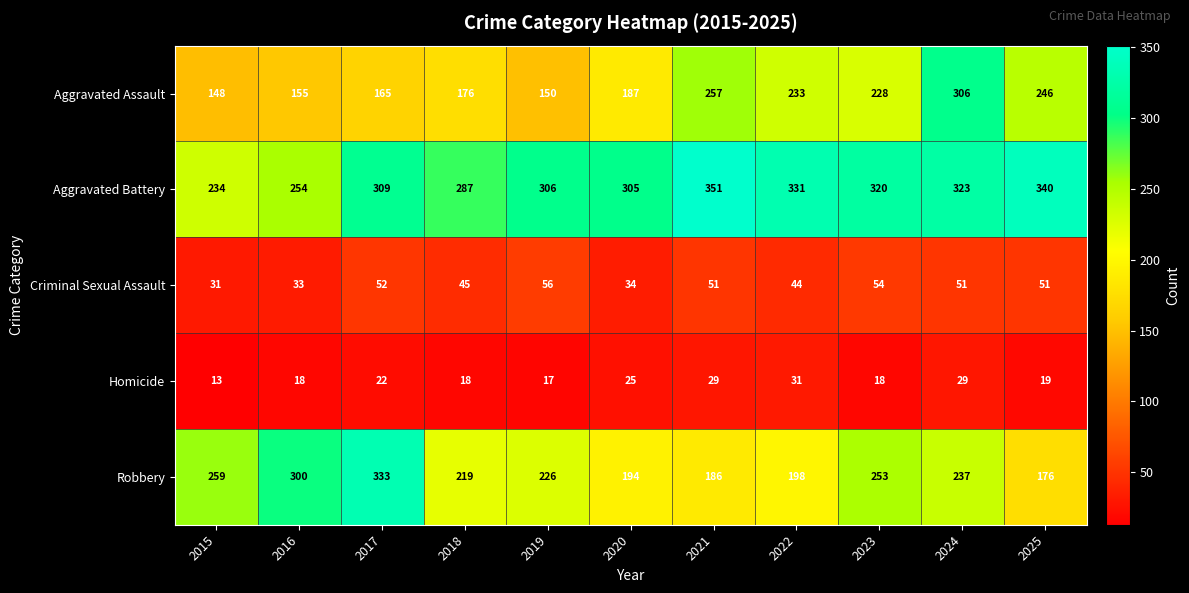

What is the difference between the highest and lowest values at 2016?

282